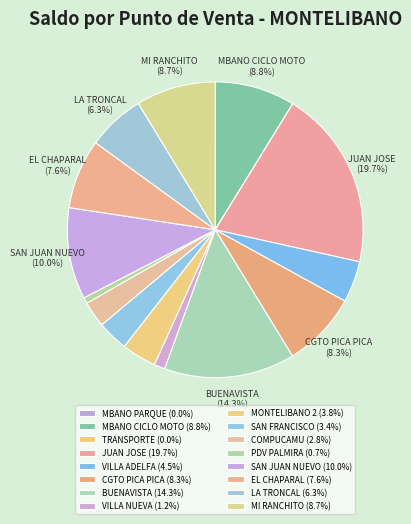

How many segments does this pie chart have?

16